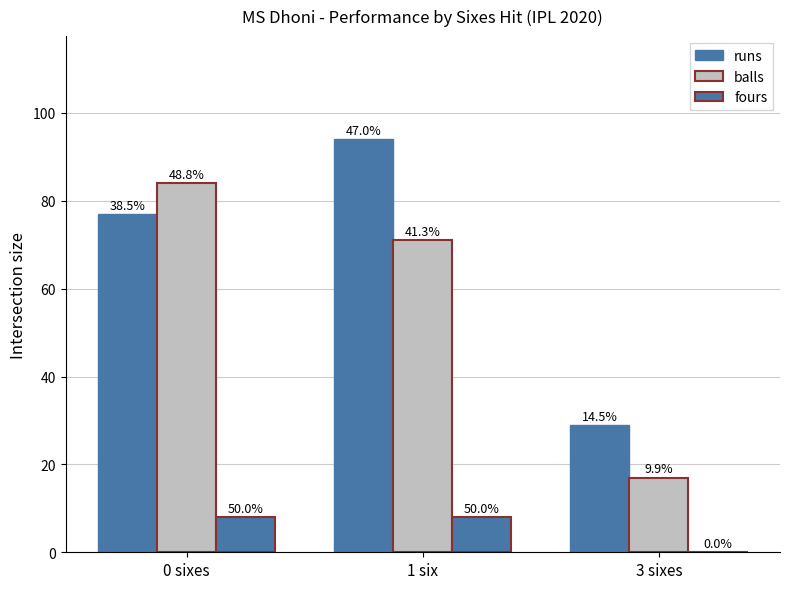

The fours series shows -3 at 3 sixes. True or false?

False